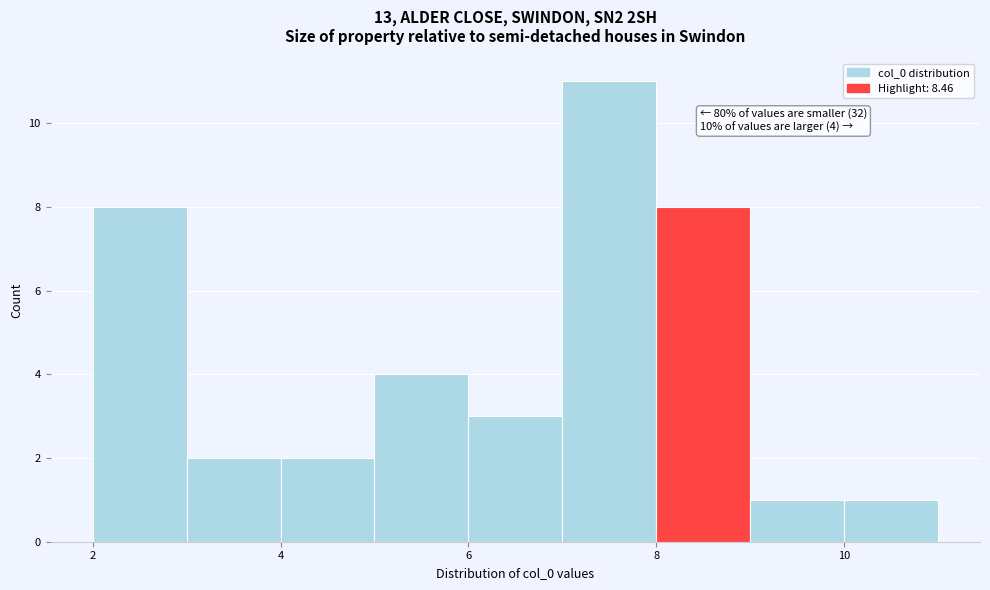

Over which range of the x-axis is the bar tallest?

7 to 8